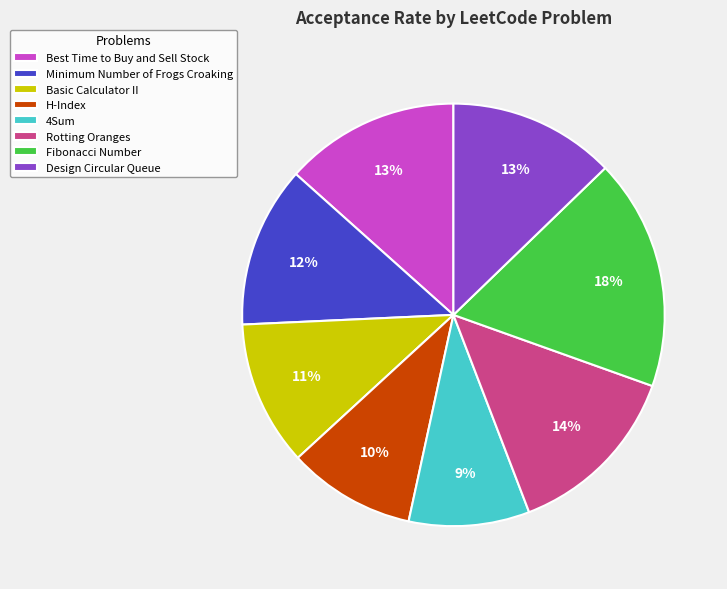

To the nearest percent, what percentage of the pie is Minimum Number of Frogs Croaking?

12%